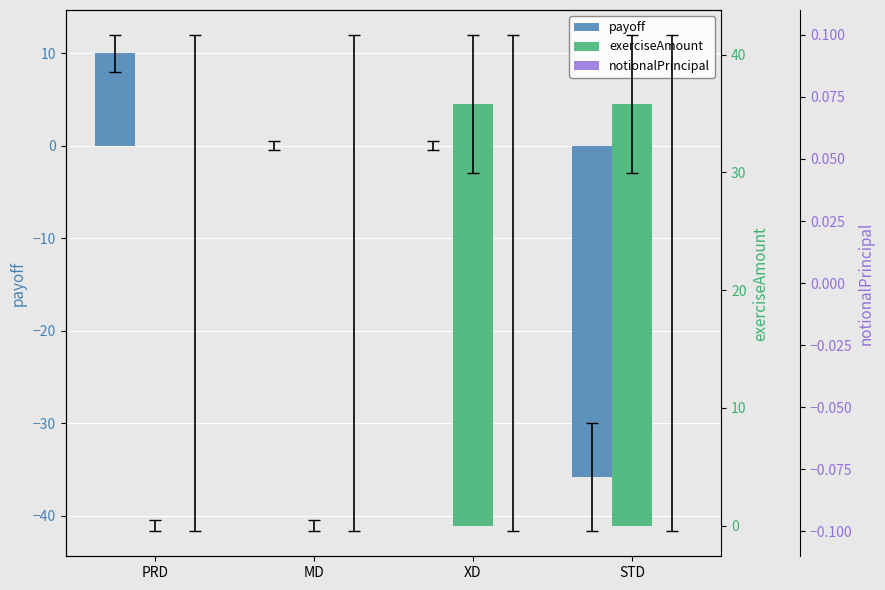

How many groups of bars are there?

4